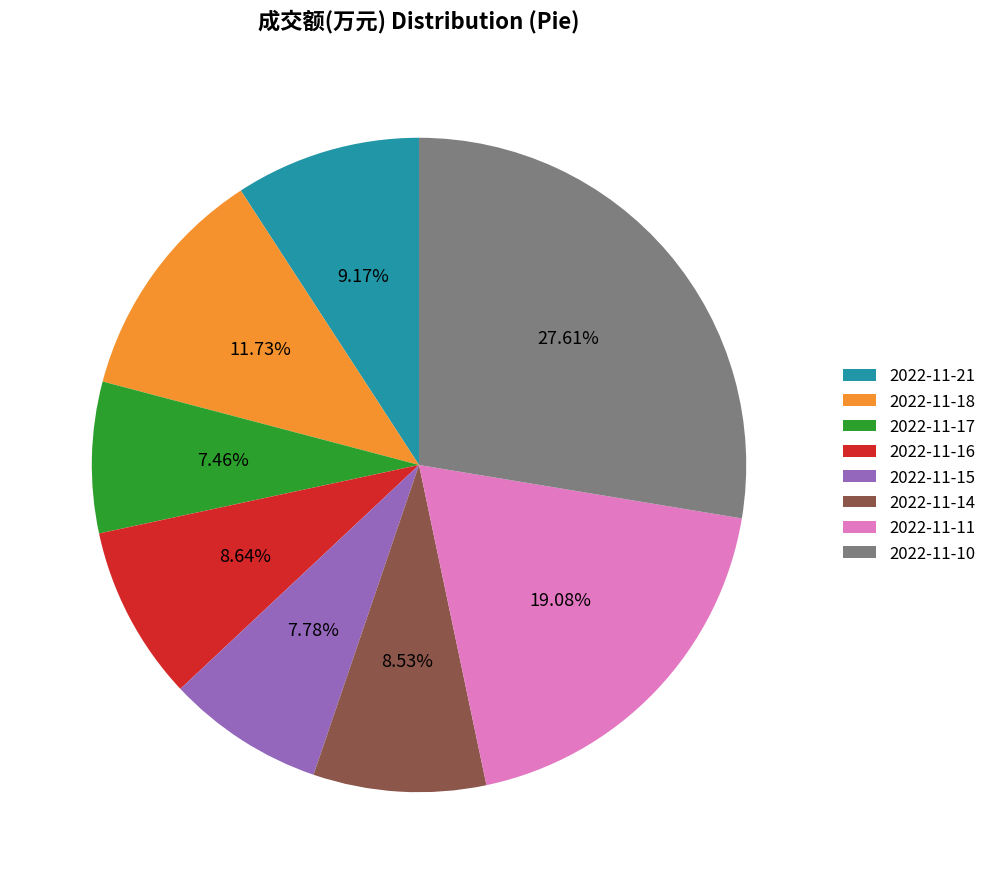

Is 2022-11-11 the majority of the pie?

No